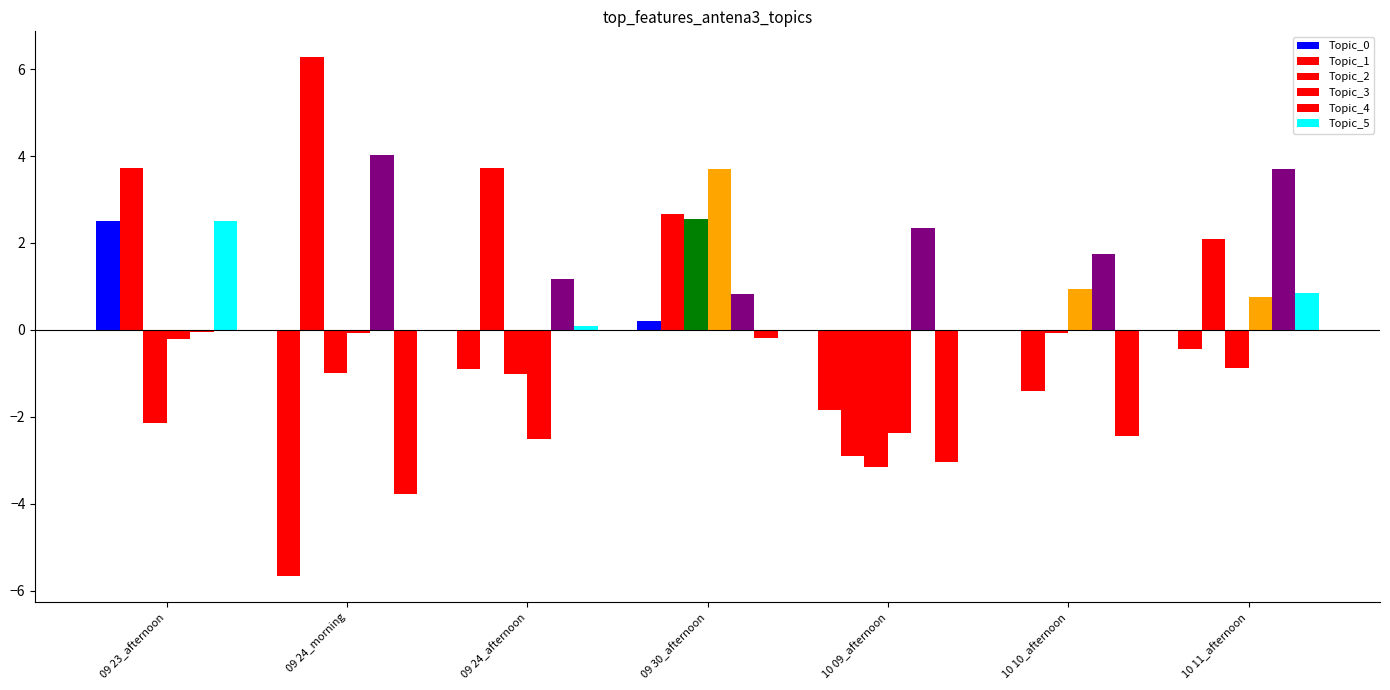

What is the total value across all series at 10 10_afternoon?

-1.2